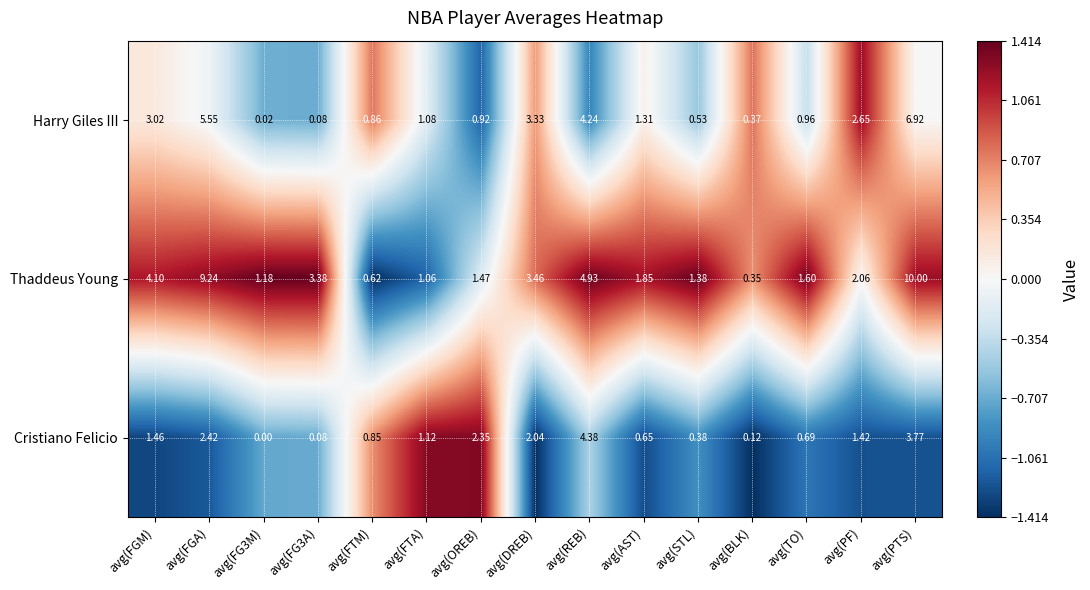

List the series in order of their peak value, highest first.

Thaddeus Young, Harry Giles III, Cristiano Felicio